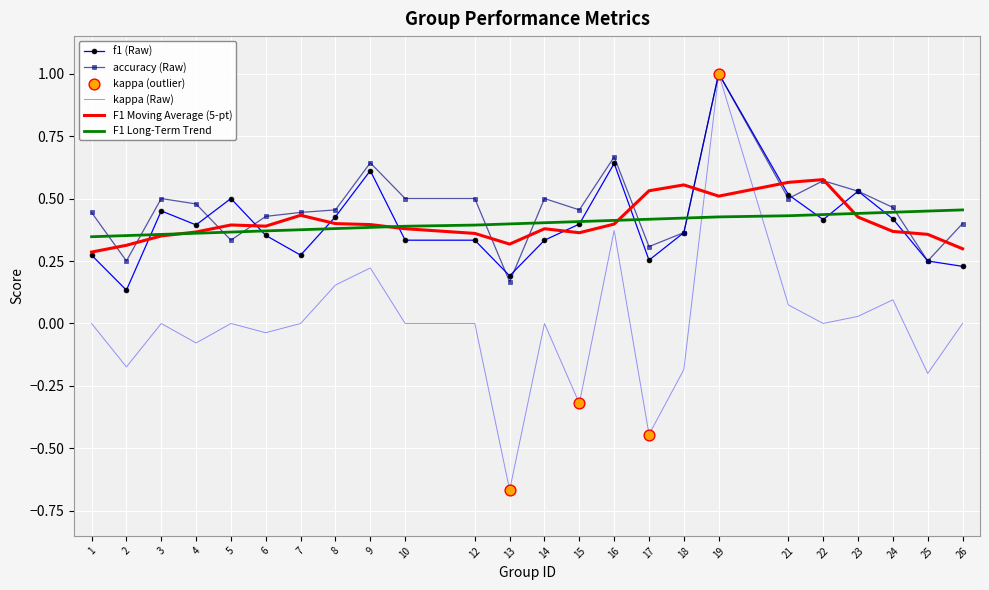

The value of F1 Moving Average (5-pt) at 15 is 0.7. True or false?

False